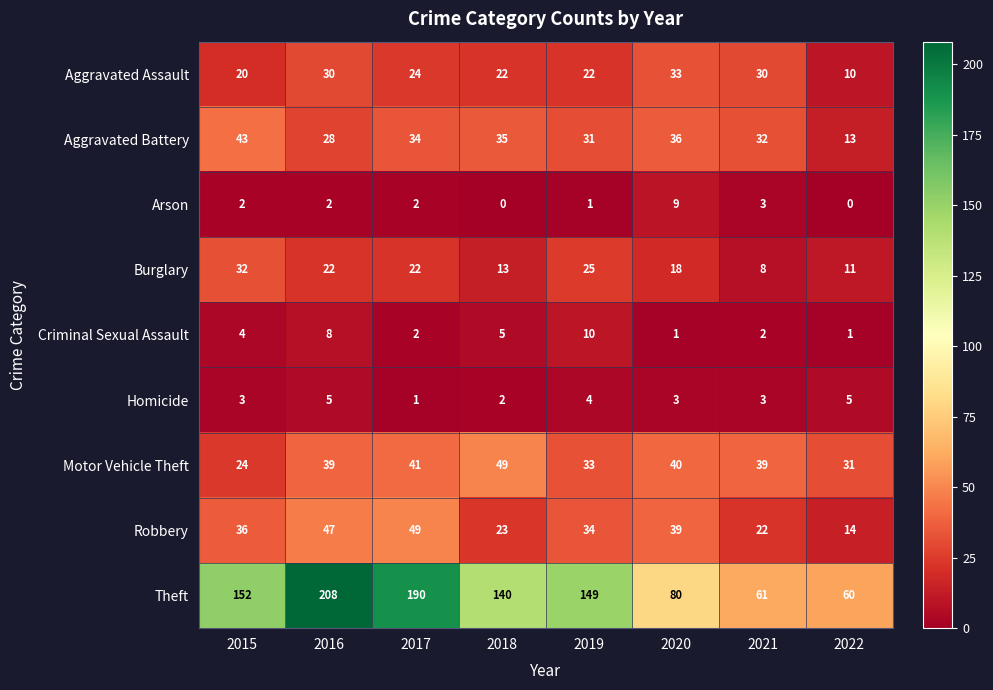

How many distinct data groups are displayed?

9